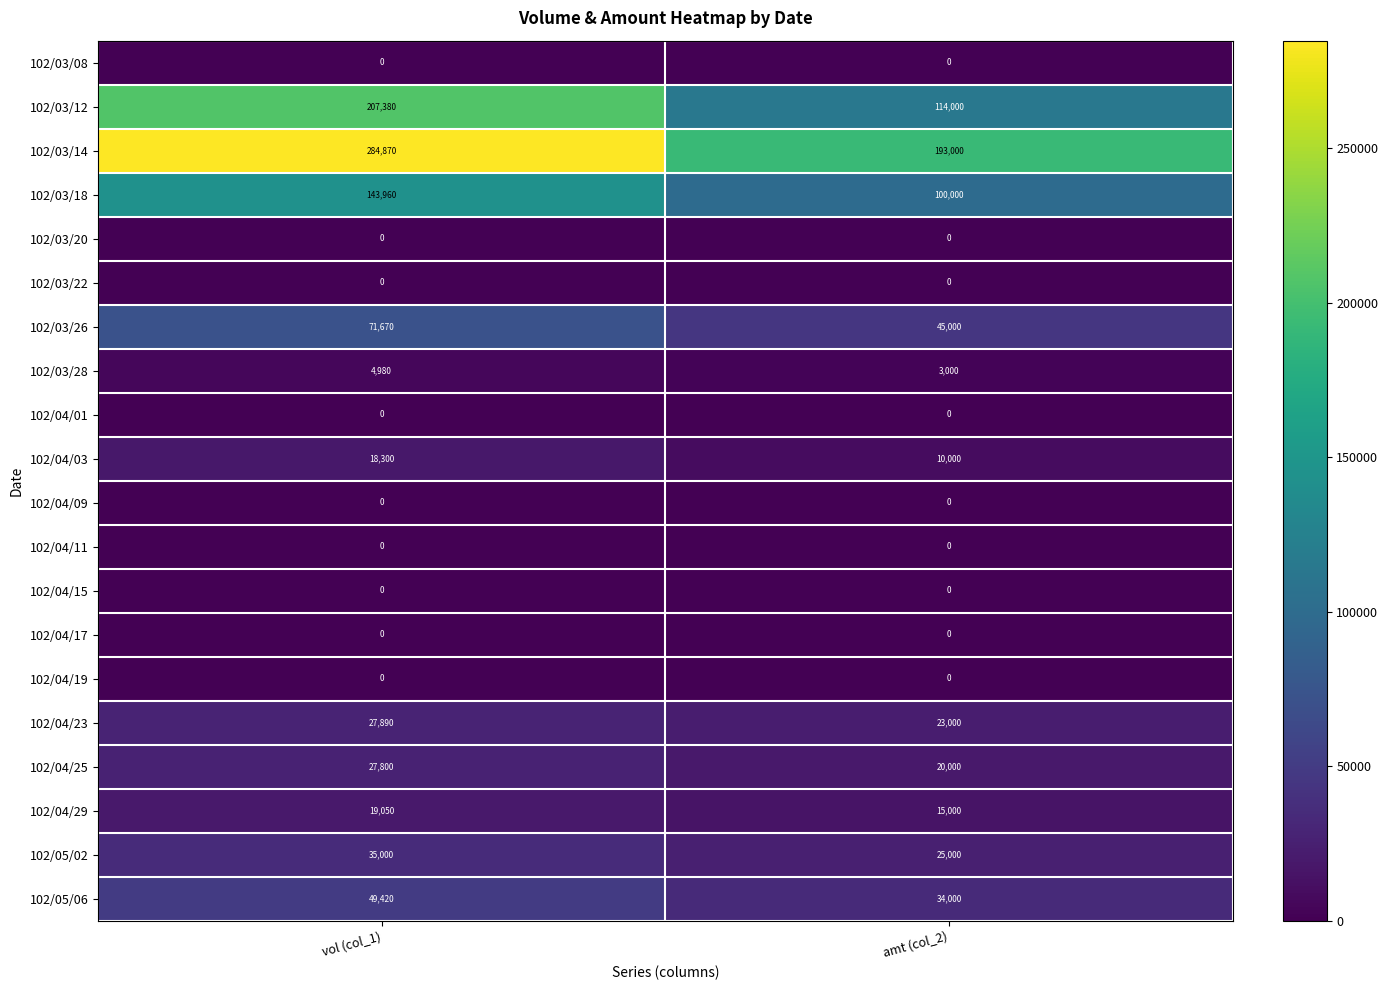

The 102/03/22 series shows 0 at amt (col_2). True or false?

True